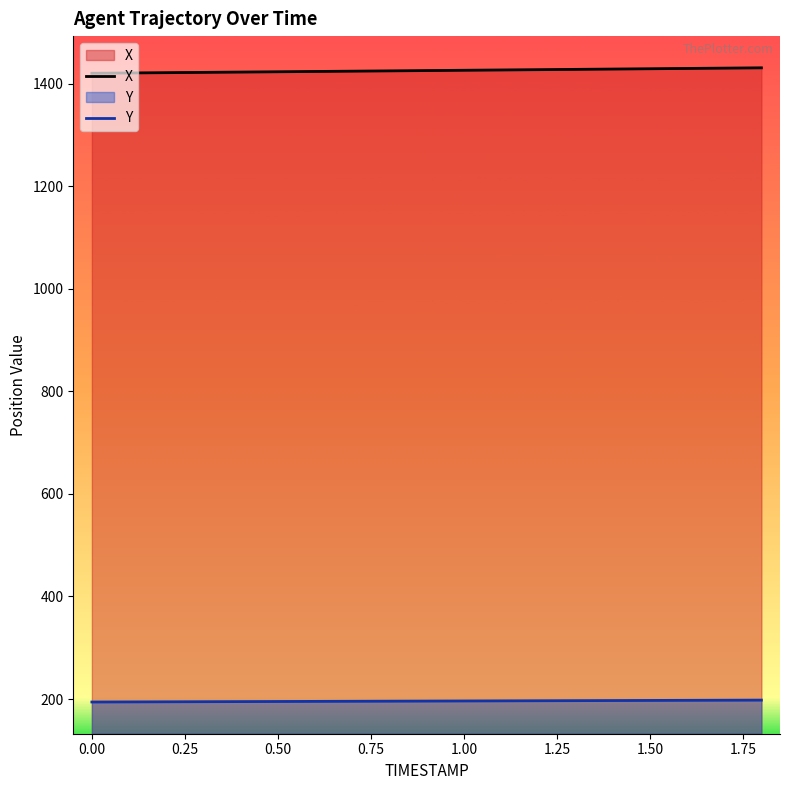

Does the chart display data point markers on the line(s)?

No